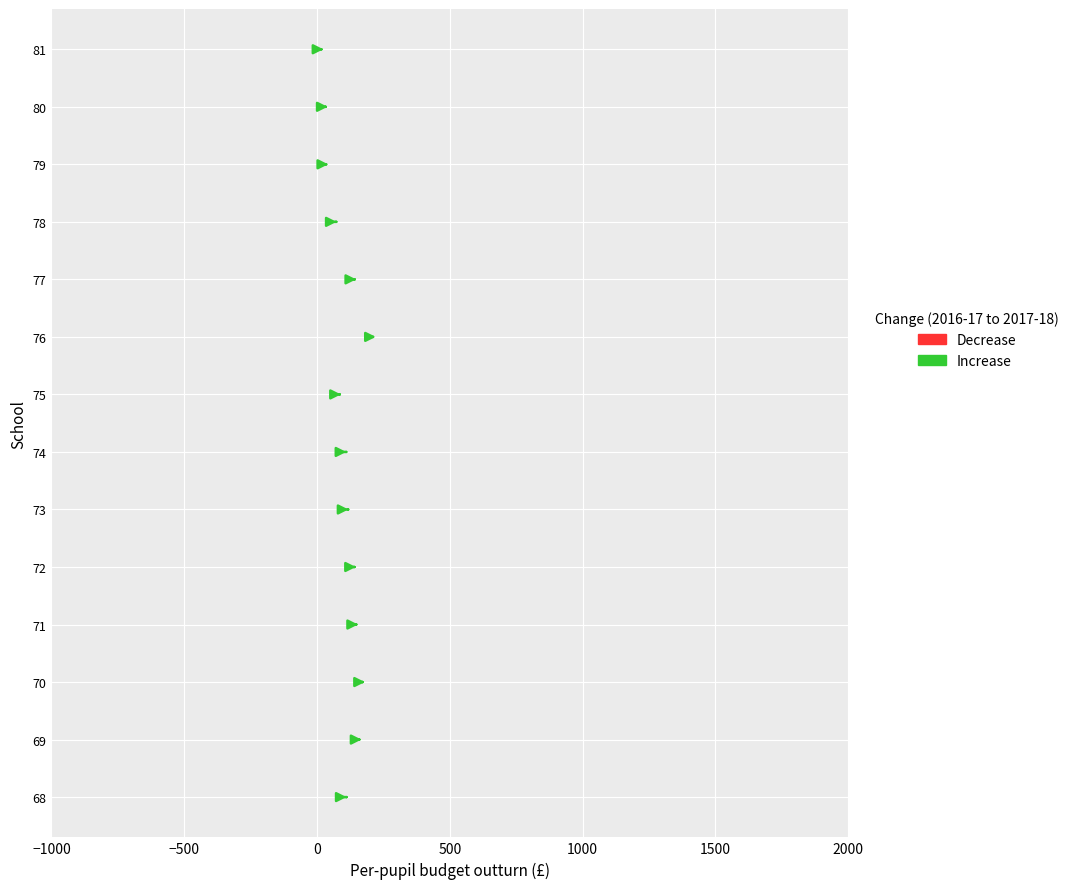

What is the difference between the maximum and second lowest values?

191.8